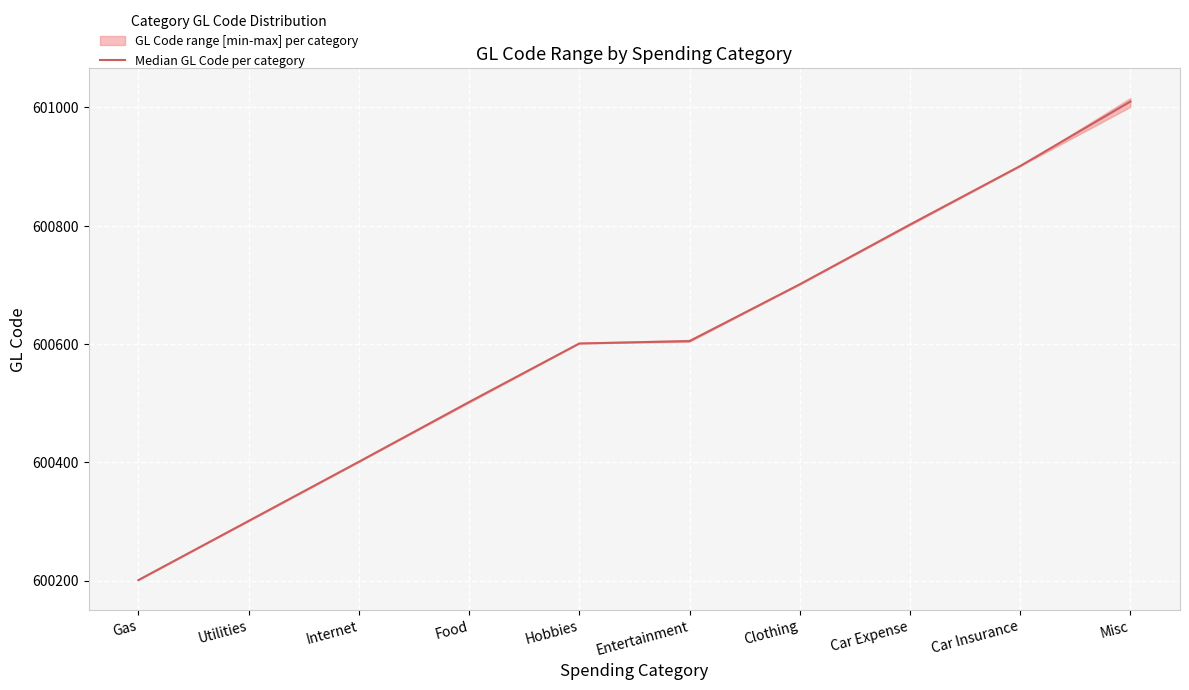

Approximately how many times larger is the value at Gas compared to Clothing?

1.0